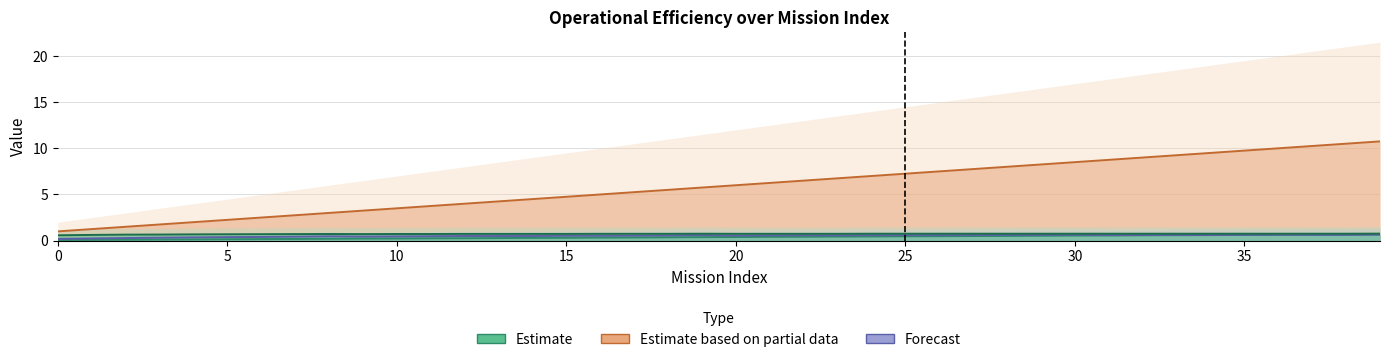

True or false: EOC [h/h] has a value of 1.2 at 31.

False